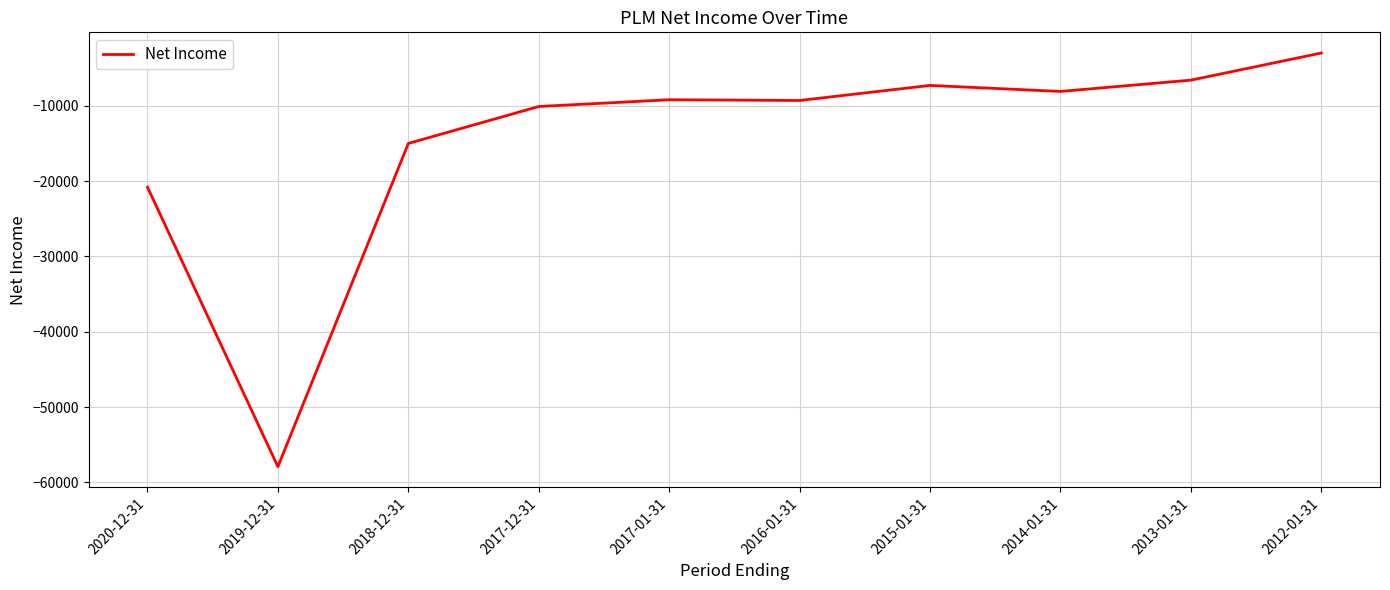

At which category does the data reach its first local valley?

2019-12-31